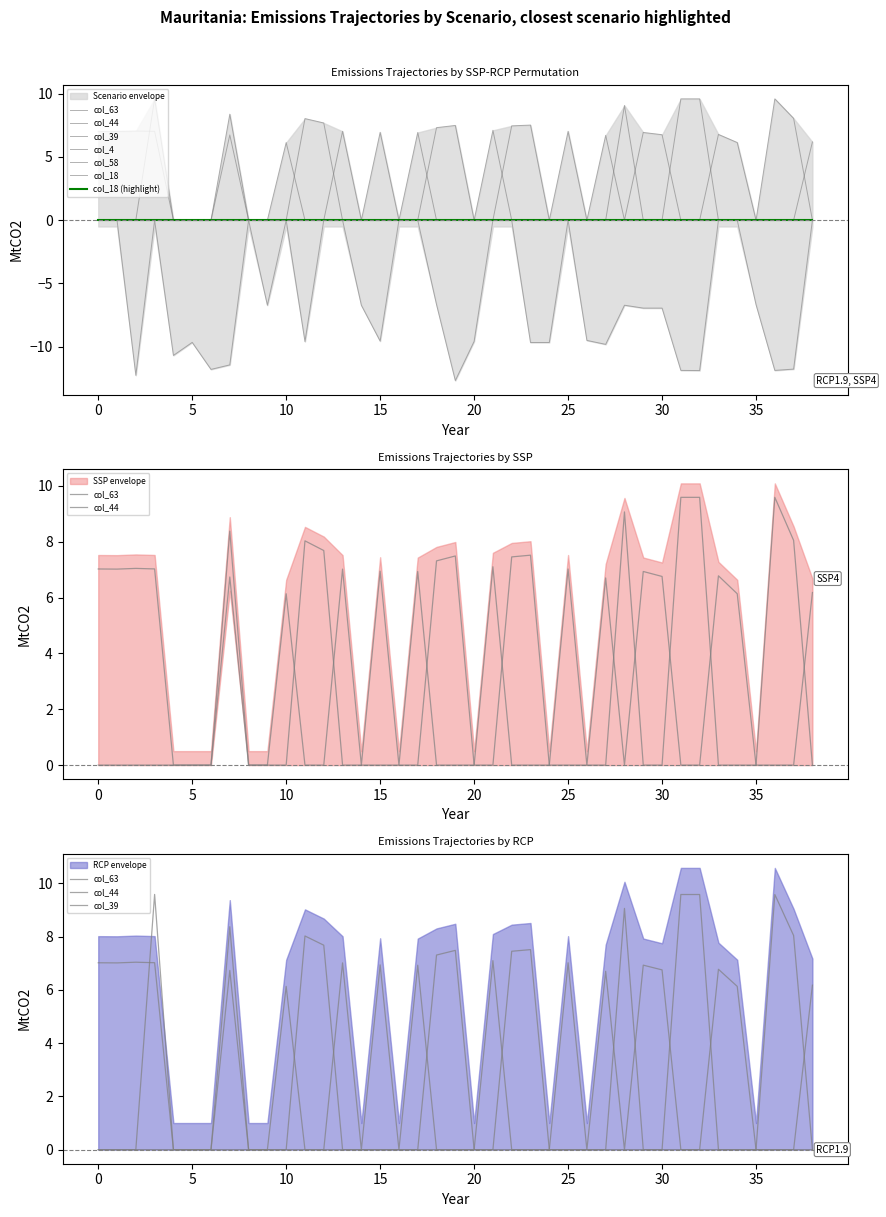

Which series has the largest range (max minus min)?

col_58